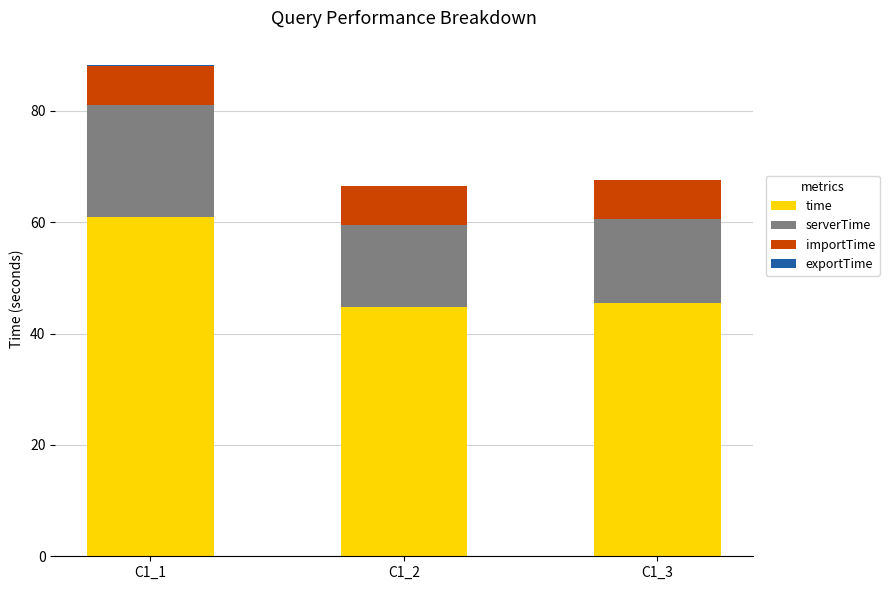

Does the chart contain stacked bars?

Yes